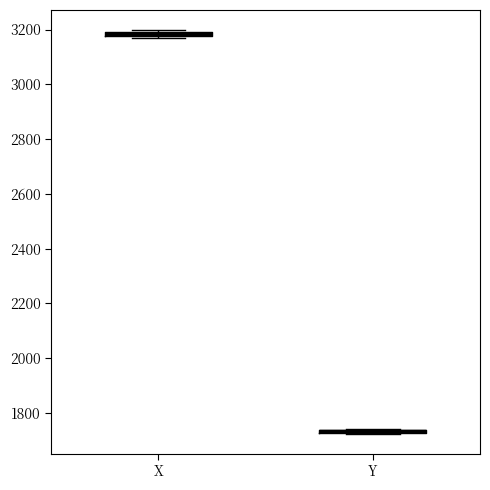

Where is the upper edge of the box for X on the y-axis? The values are not printed on the chart, so give them approximately, as read against the axis.

3200